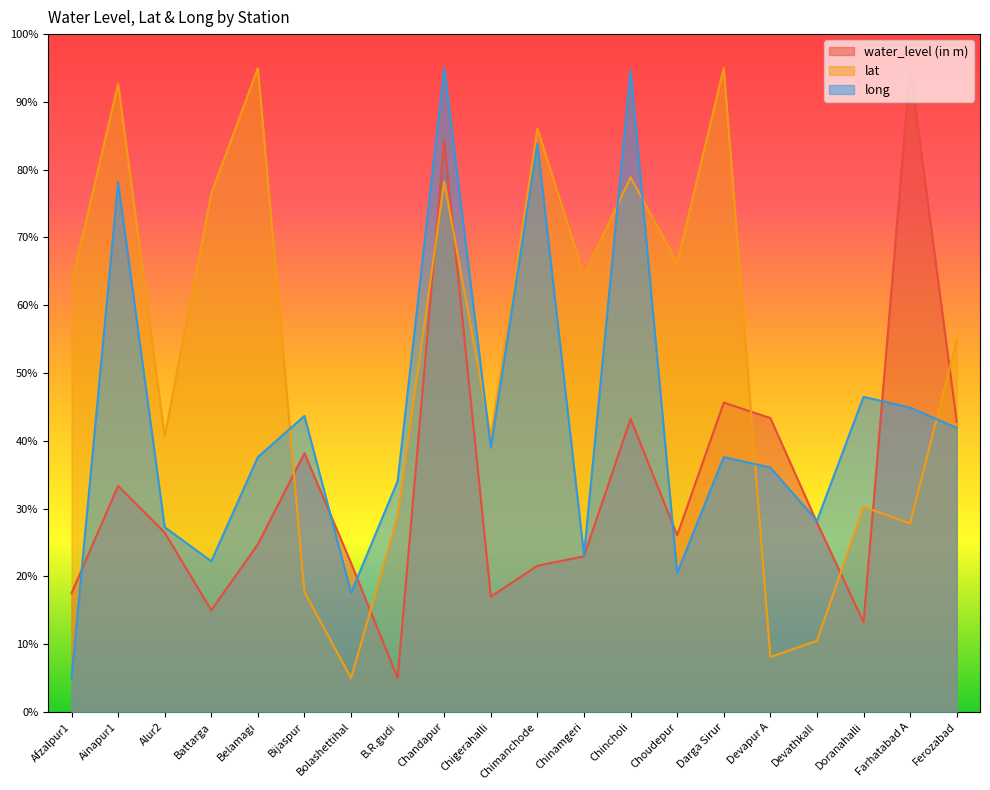

At which label is lat closest to 50?

Ferozabad